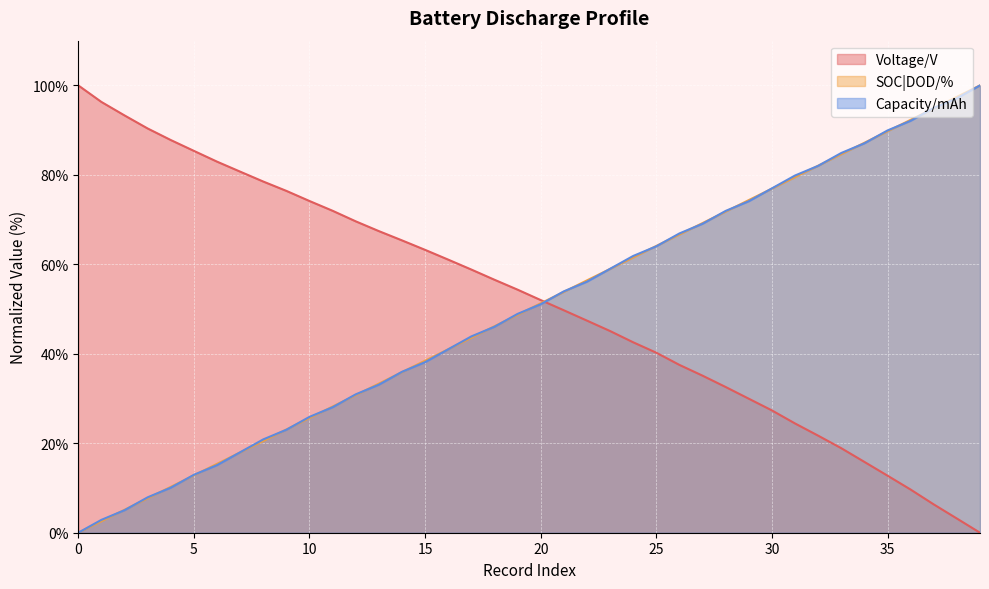

What is the sum of the Capacity/mAh values at 39 and 7?

118.0